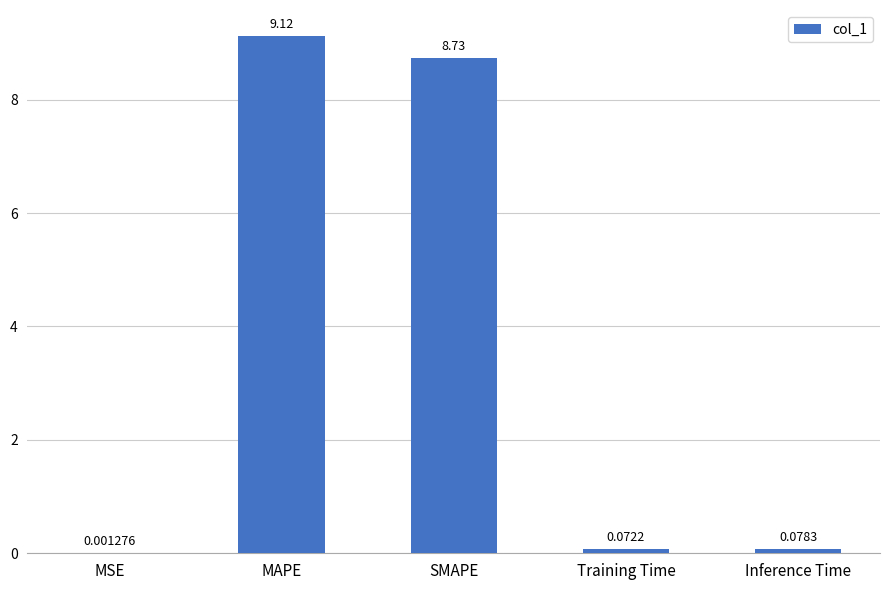

What is the sum of the values at Inference Time and SMAPE?

8.8